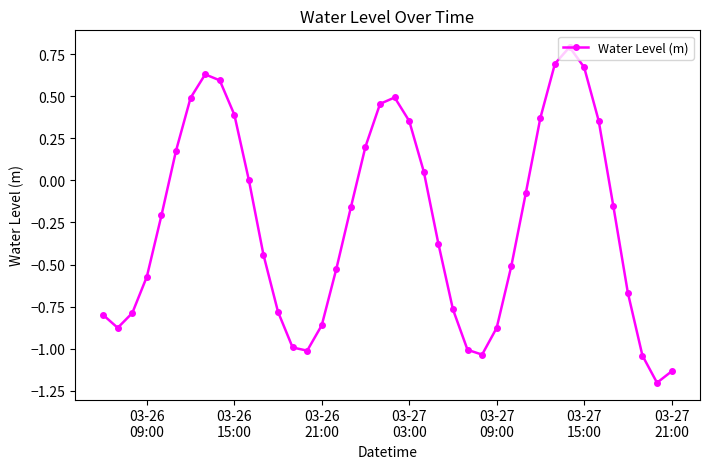

What is the maximum value shown in the chart?

0.8